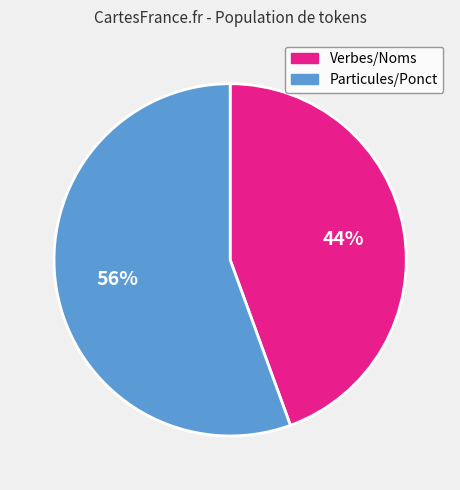

To the nearest percent, what is the average slice percentage?

50%